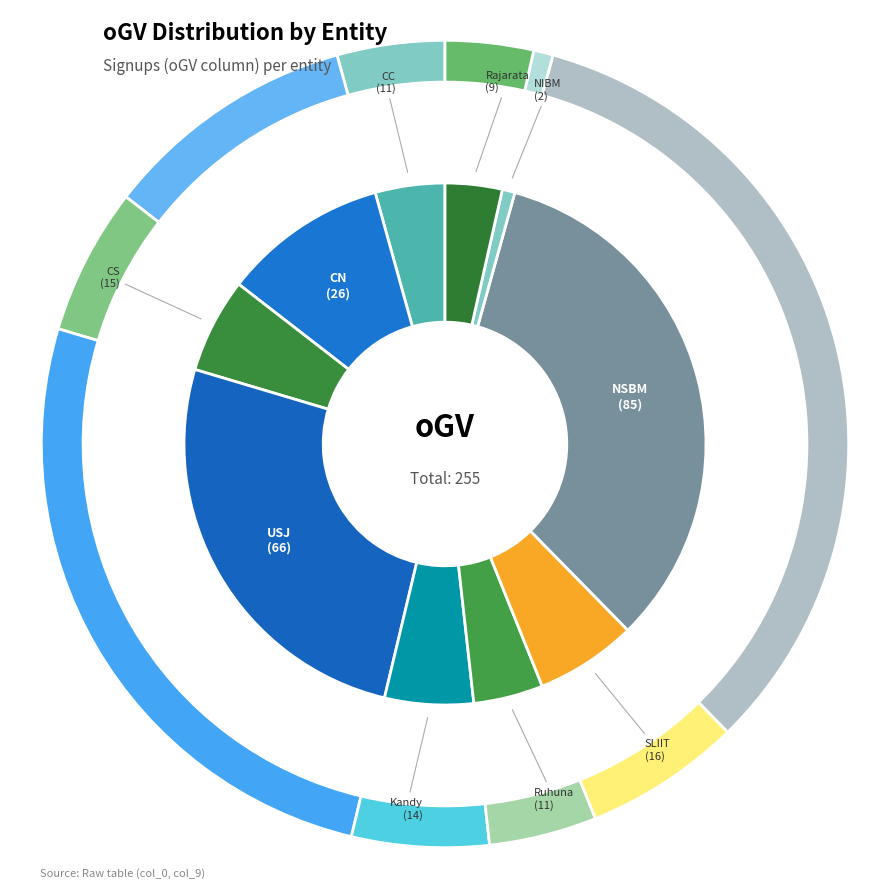

Between CN and NSBM, which is larger?

NSBM